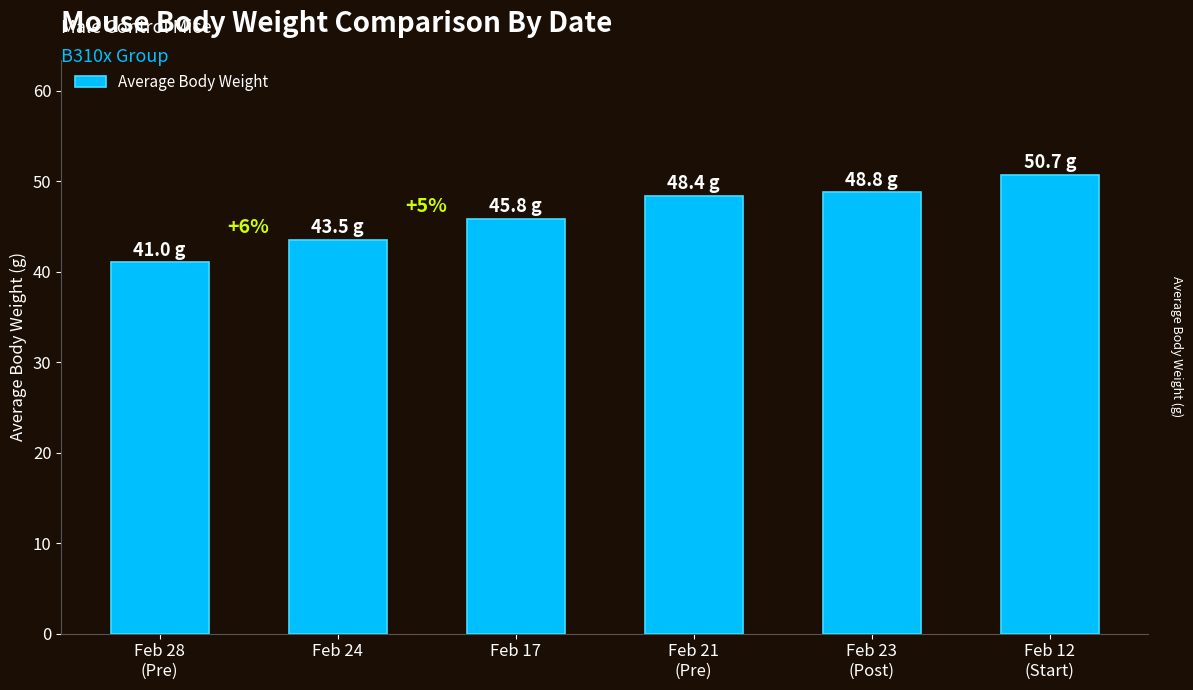

Does the chart contain any negative values?

No